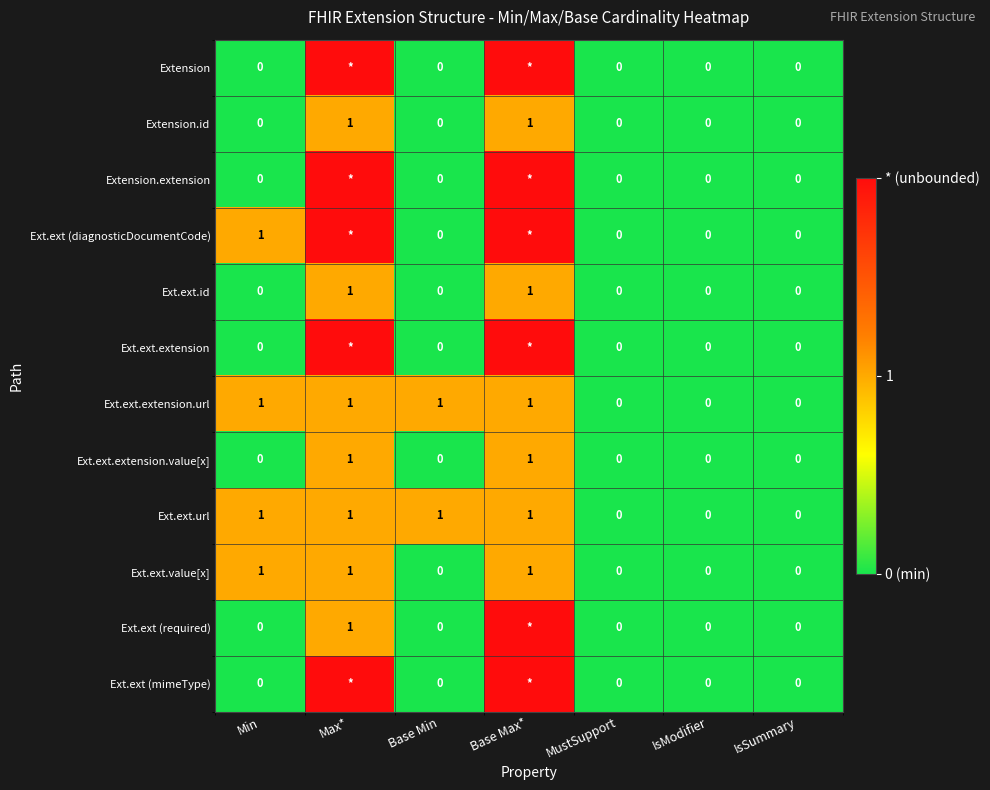

Count the Ext.ext.value[x] values in the range 0 to 1.

7